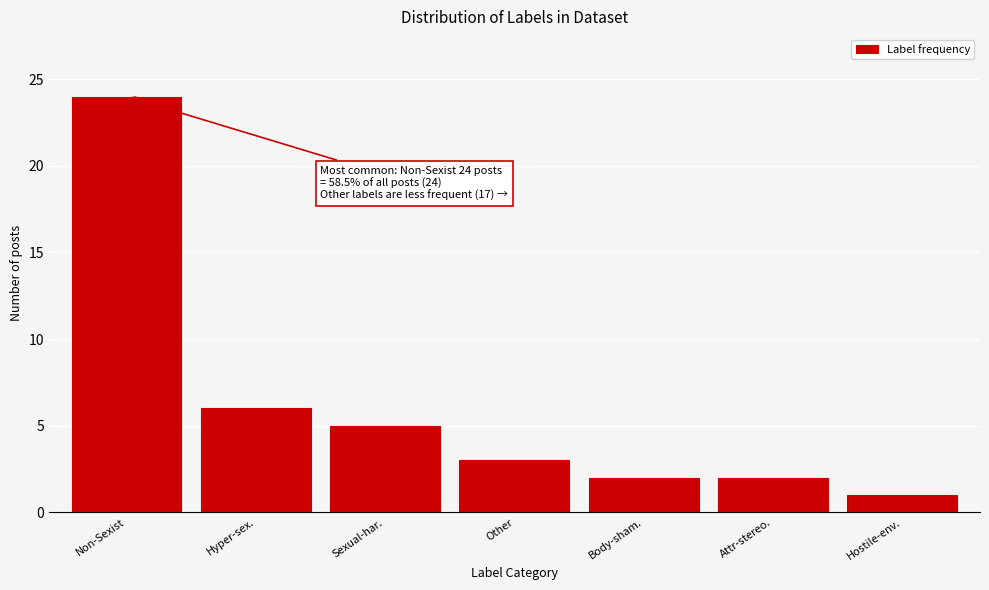

Reading right to left, list all the values displayed in this chart.

1	2	2	3	5	6	24